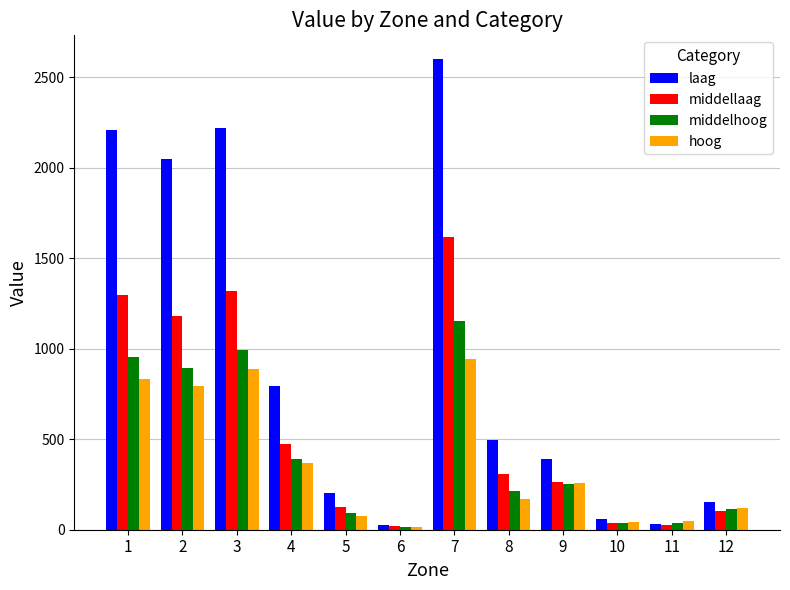

What is the difference between the middelhoog values at 3 and 5?

904.3